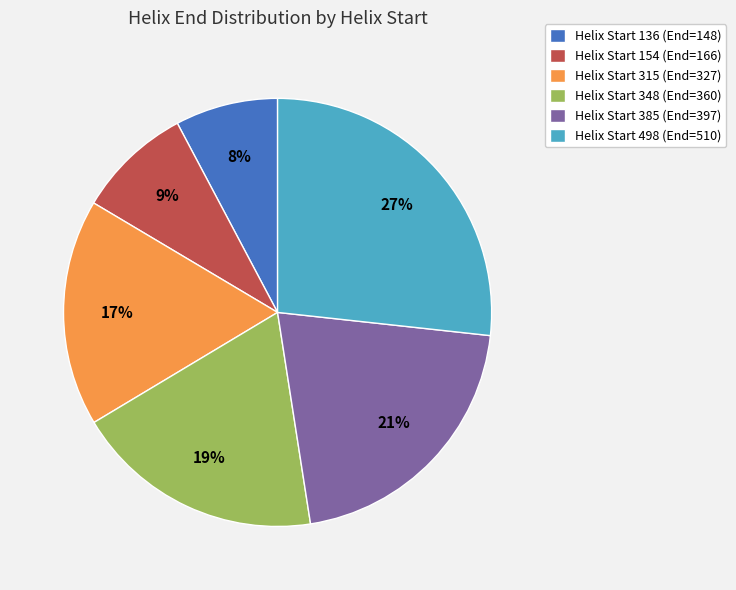

Is there any slice that represents more than half of the pie?

No